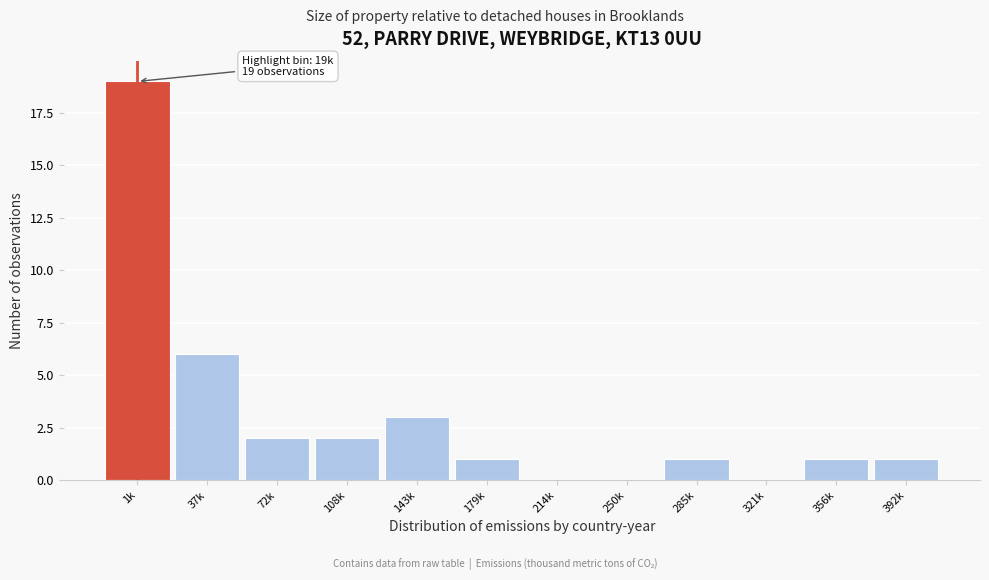

Reading right to left, transcribe all the data shown in this chart.

392k=1	356k=1	321k=0	285k=1	250k=0	214k=0	179k=1	143k=3	108k=2	72k=2	37k=6	1k=19